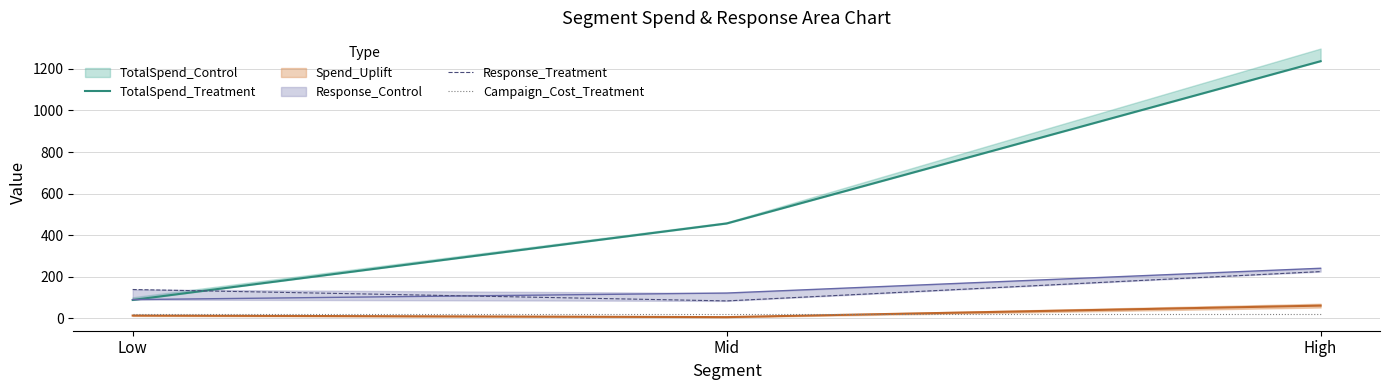

What is the difference between the second highest and minimum values in the Response_Treatment series?

54.8